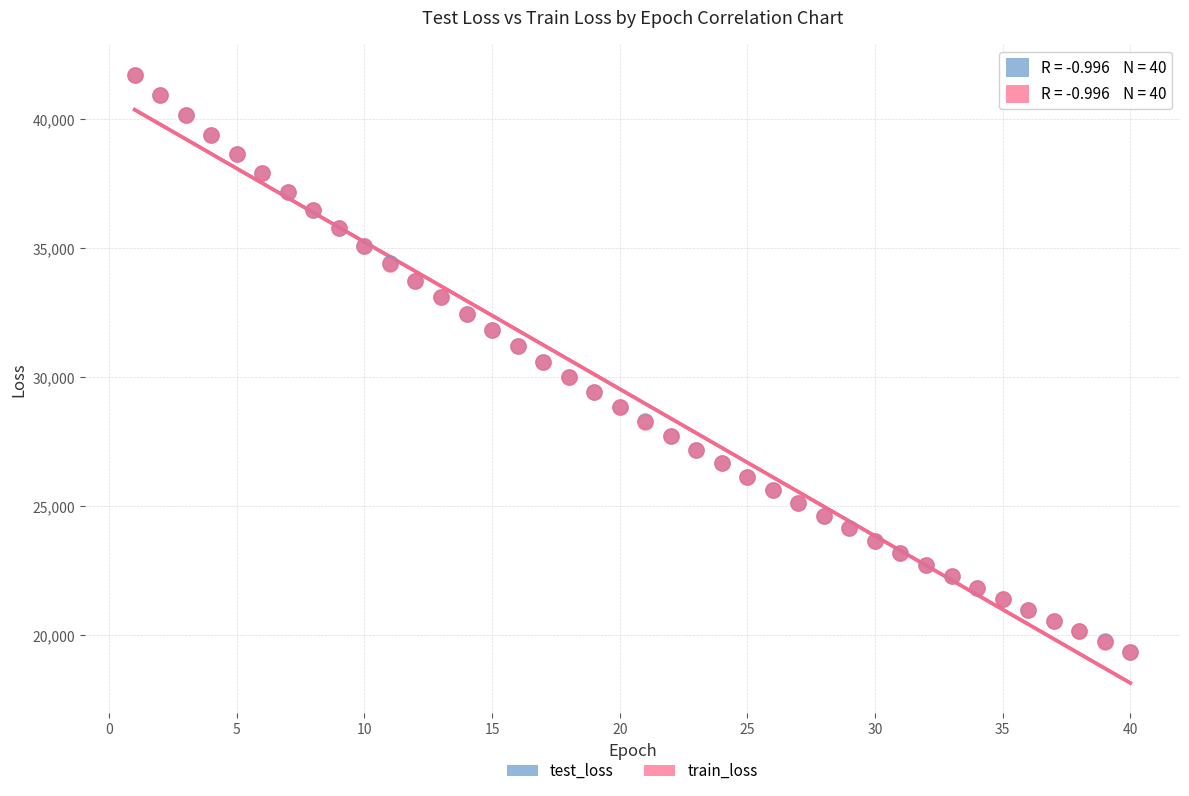

What are all the series names shown in the legend?

test_loss, train_loss